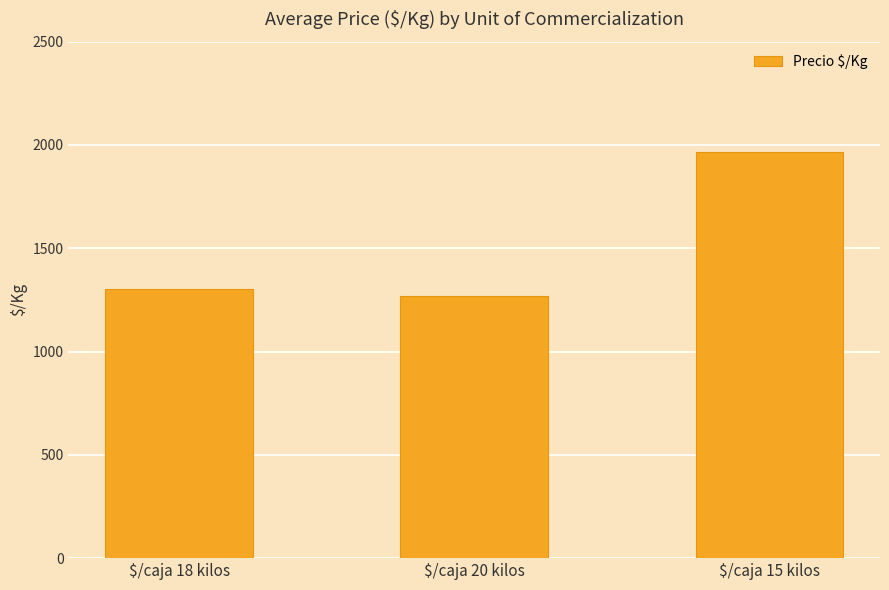

What is the value of the 2nd bar from the left?

1269